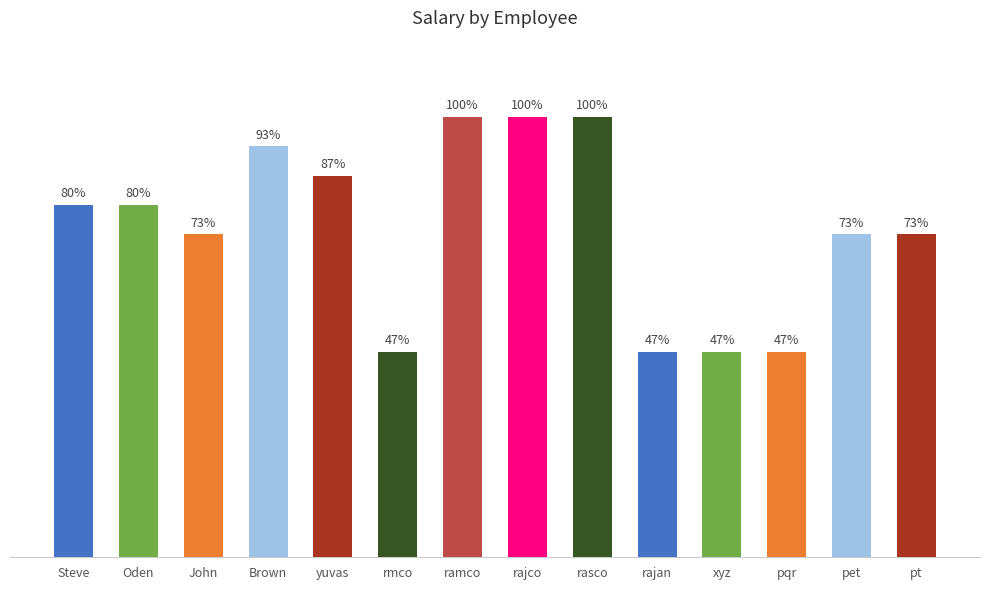

At which label does the data first exceed 60000?

Brown